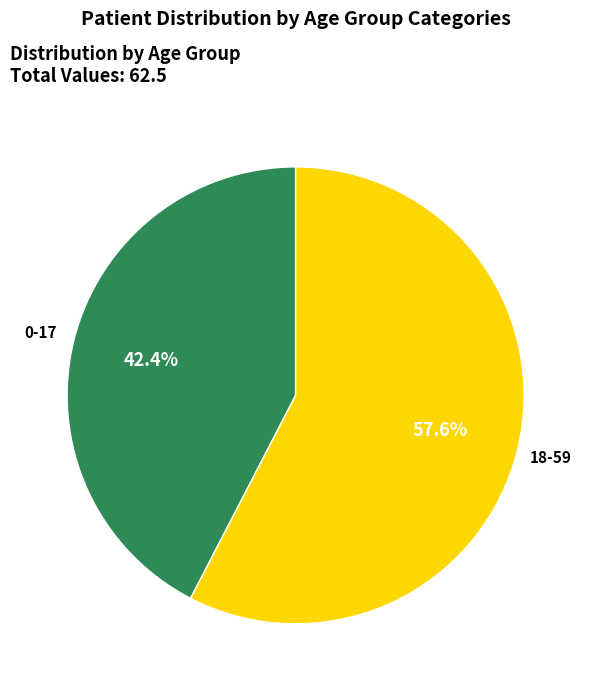

To the nearest percent, what is the average slice percentage?

50%